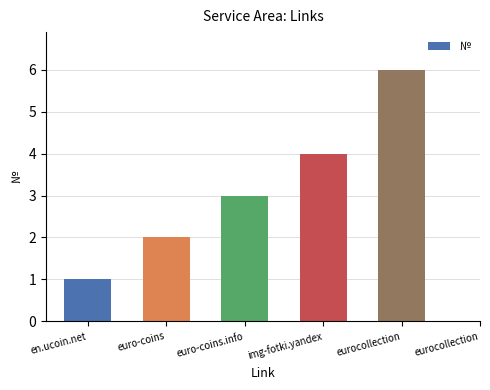

What is the label of the 6th bar from the right?

en.ucoin.net